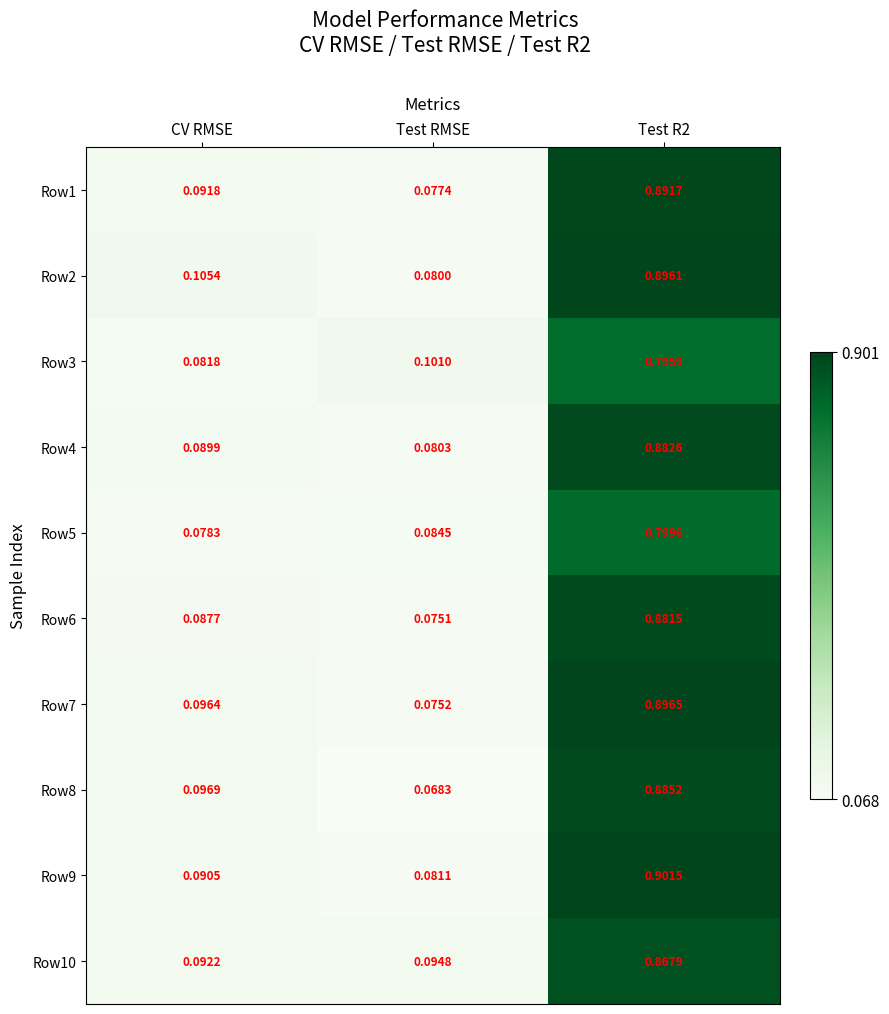

Which category has the lowest value in the Row10 series?

CV RMSE